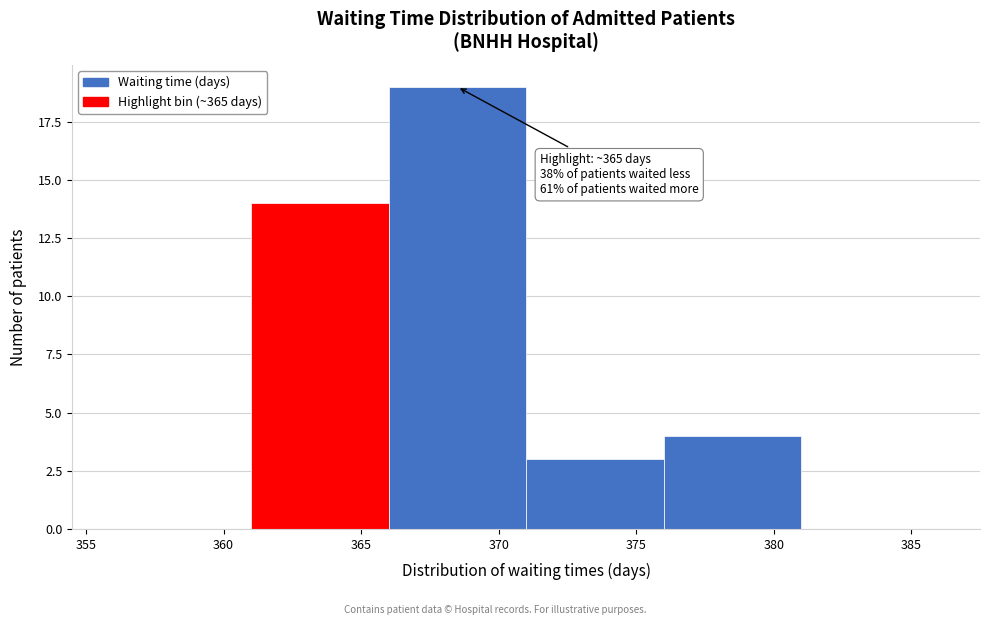

Over which range of the x-axis is the bar tallest?

366 to 371